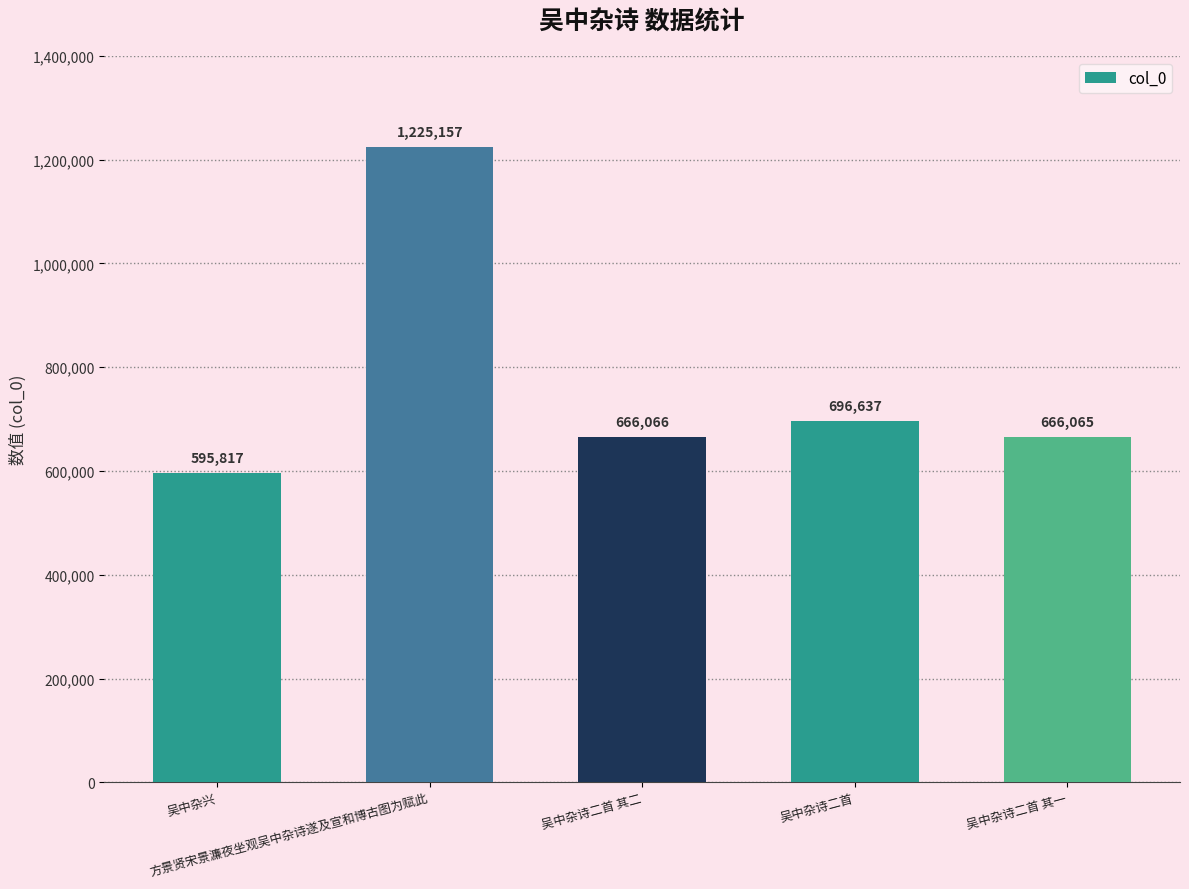

What is the minimum value shown in the chart?

595817